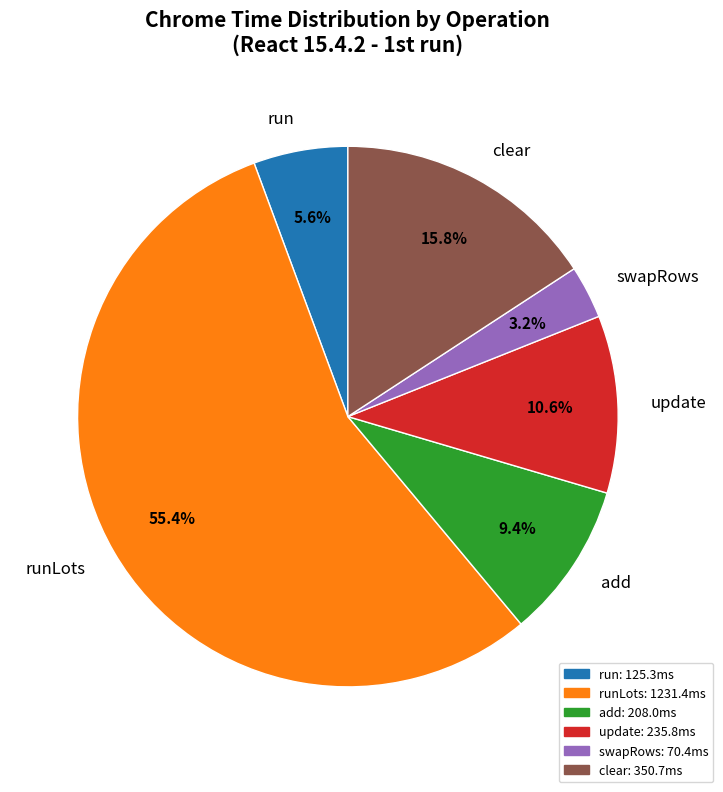

To the nearest percent, what portion does runLots represent?

55%